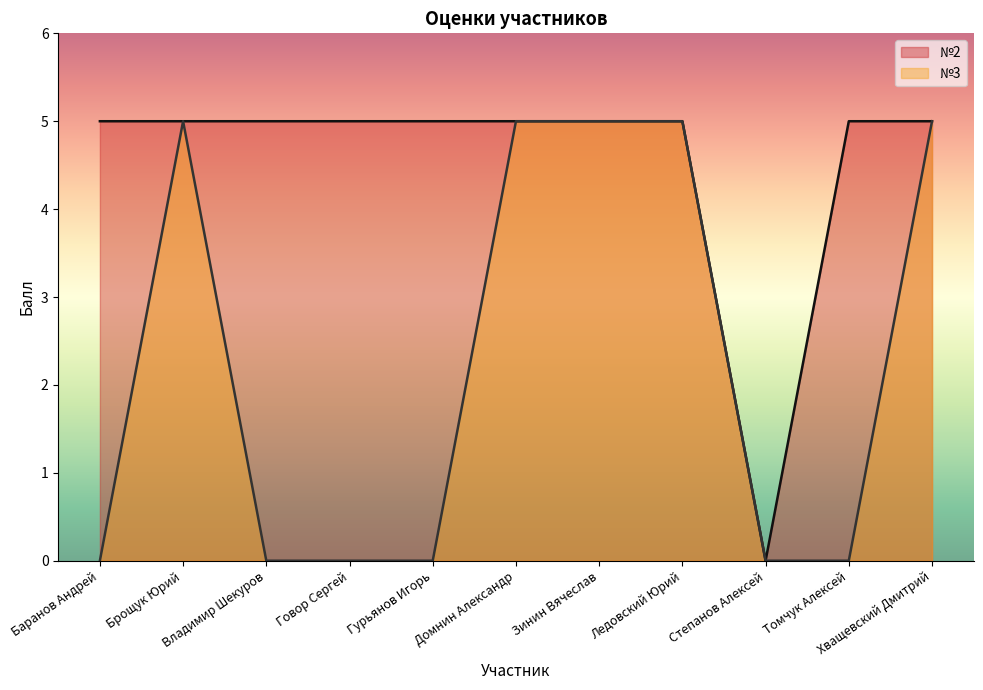

How many interior local valleys (lower than both neighbors) does the data have?

1